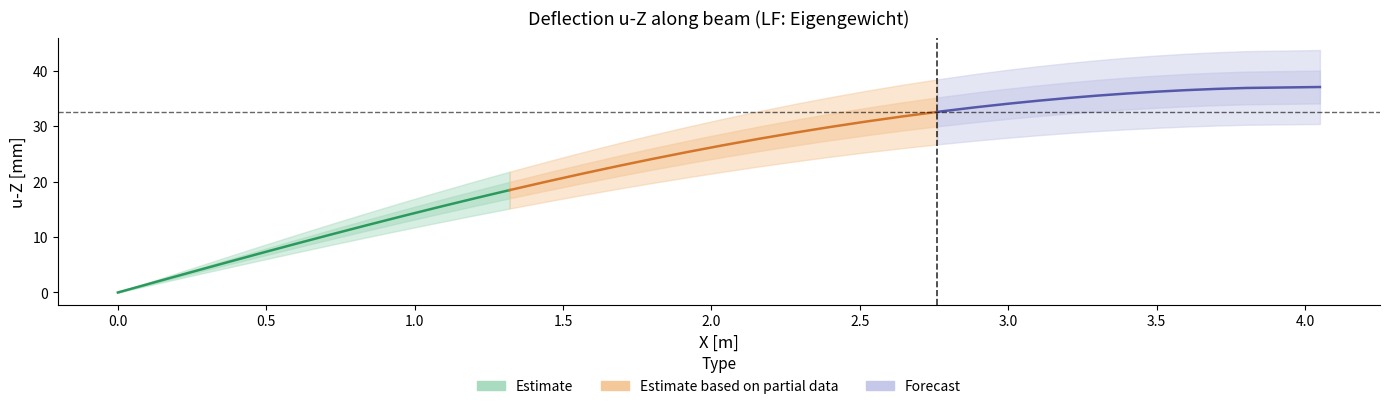

What is the difference between the values at 22 and 31?

5.8